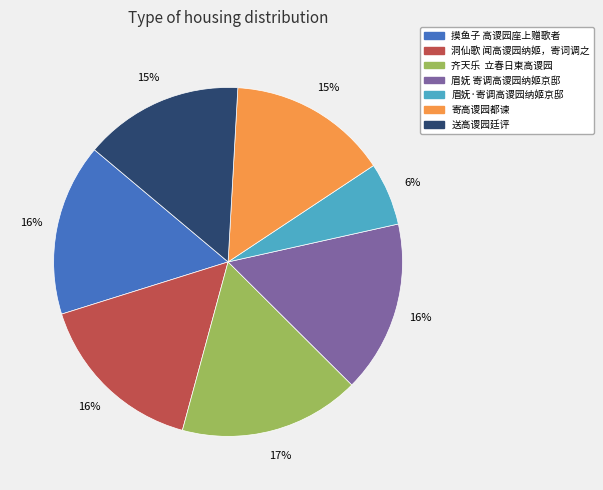

Is the sum of 齐天乐 立春日柬高谡园 and 眉妩·寄调高谡园纳姬京邸 greater than half?

No